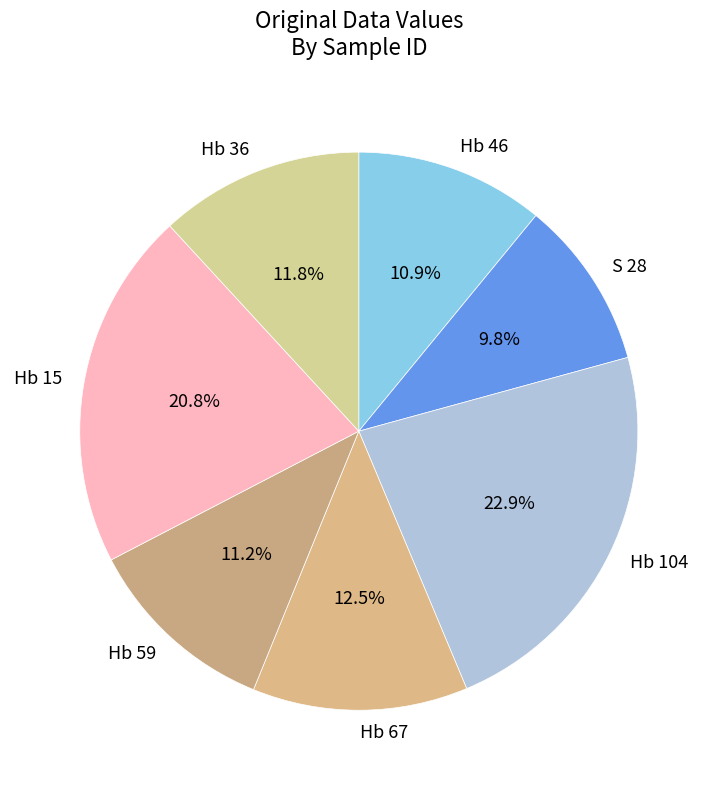

To the nearest percent, what is the average slice percentage?

14%